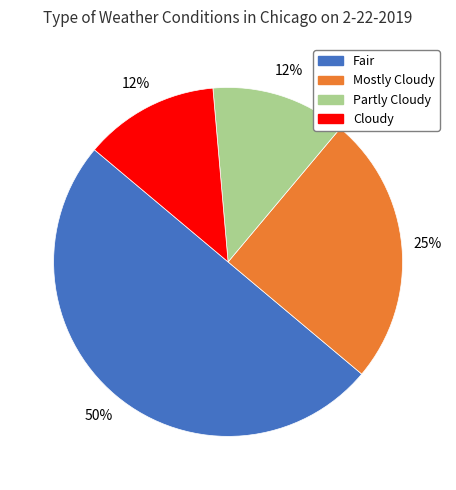

Which slice is the largest?

Fair